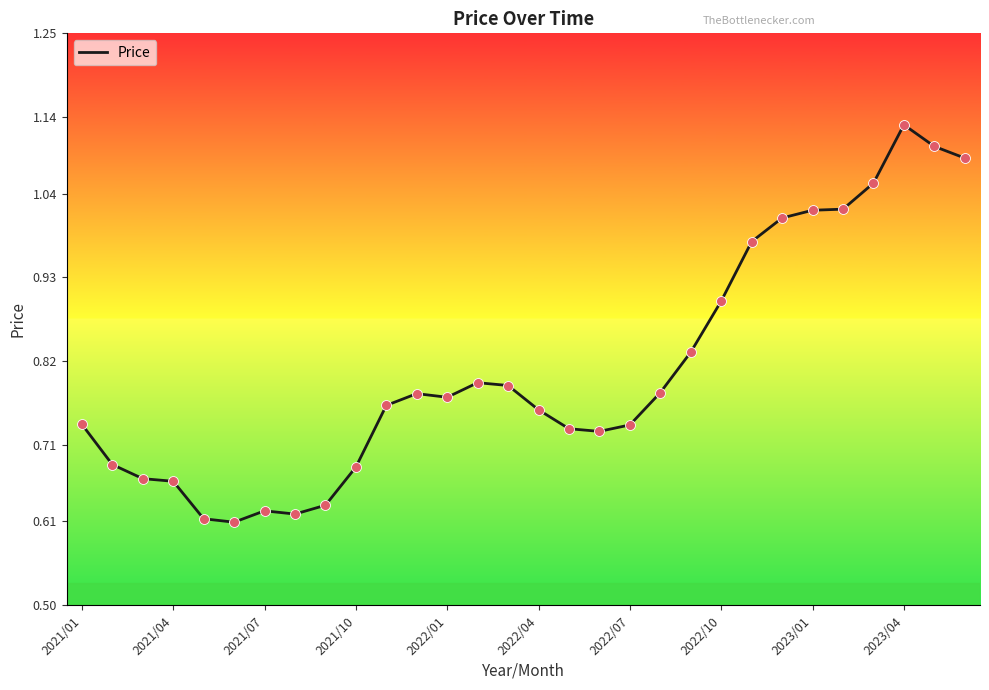

What is the difference between the maximum and minimum values?

0.5